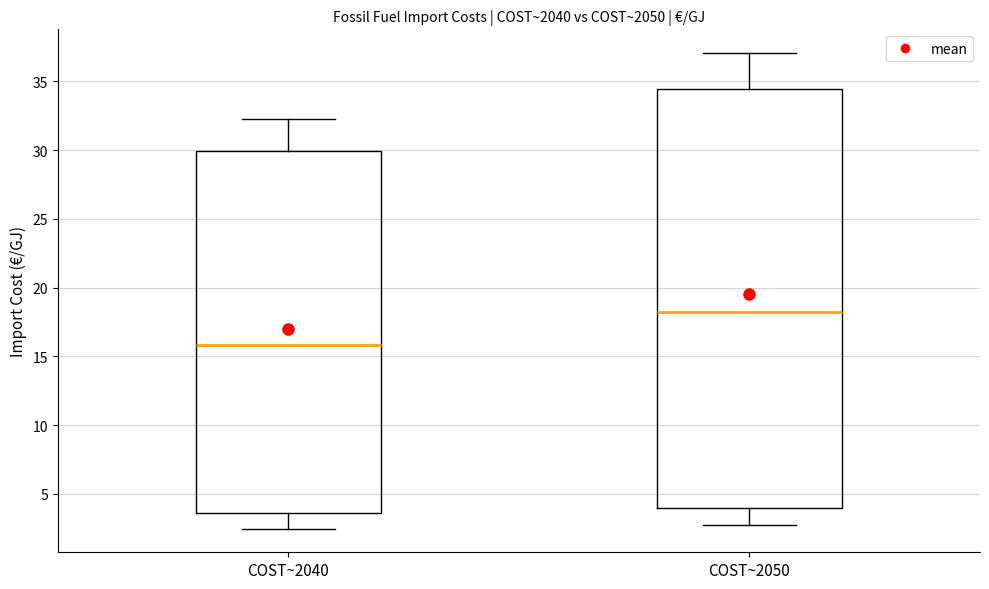

Where is the upper edge of the box for COST~2050 on the y-axis? The values are not printed on the chart, so give them approximately, as read against the axis.

34.5